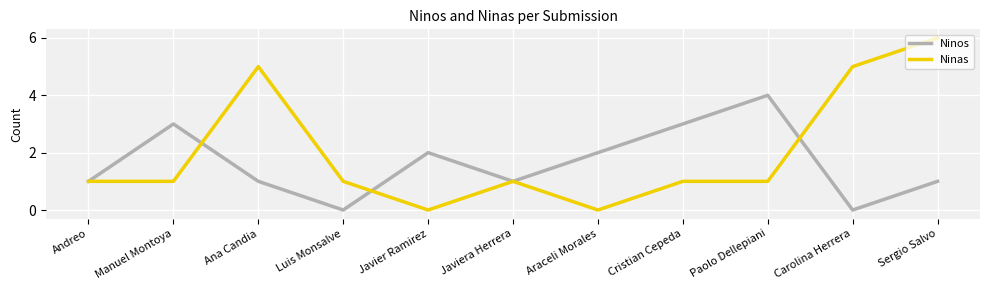

True or false: Ninos has more than 1 interior local peaks.

True